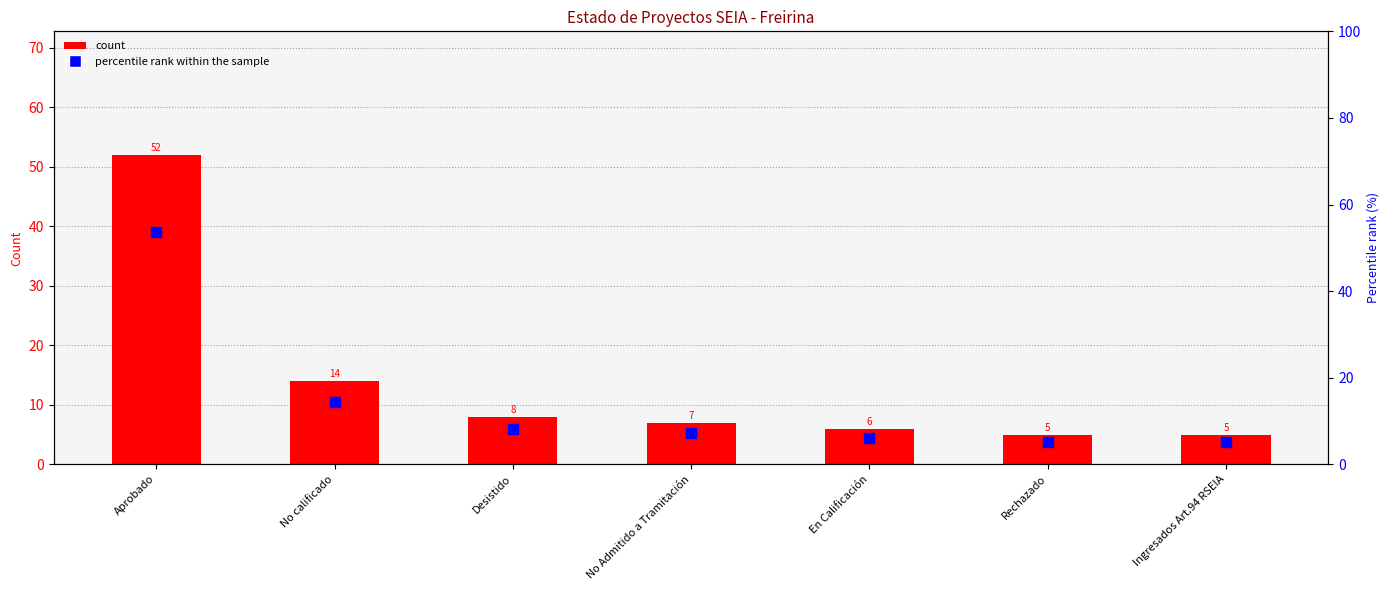

Which series reaches the minimum Y coordinate?

count